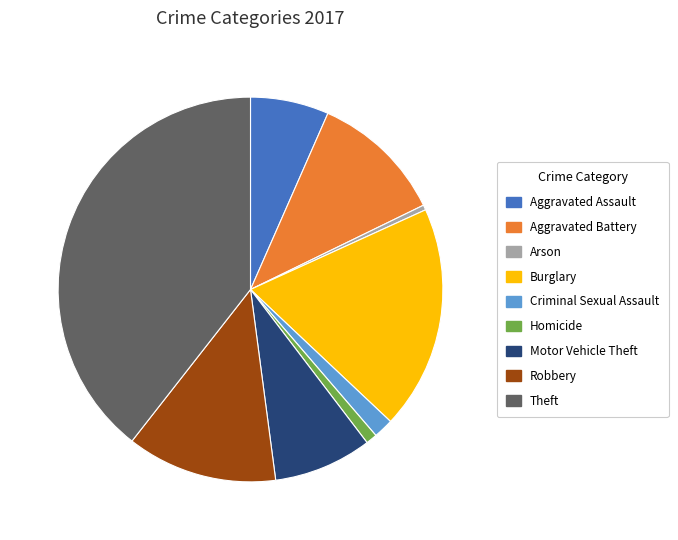

Rank the categories by value from highest to lowest.

Theft, Burglary, Robbery, Aggravated Battery, Motor Vehicle Theft, Aggravated Assault, Criminal Sexual Assault, Homicide, Arson